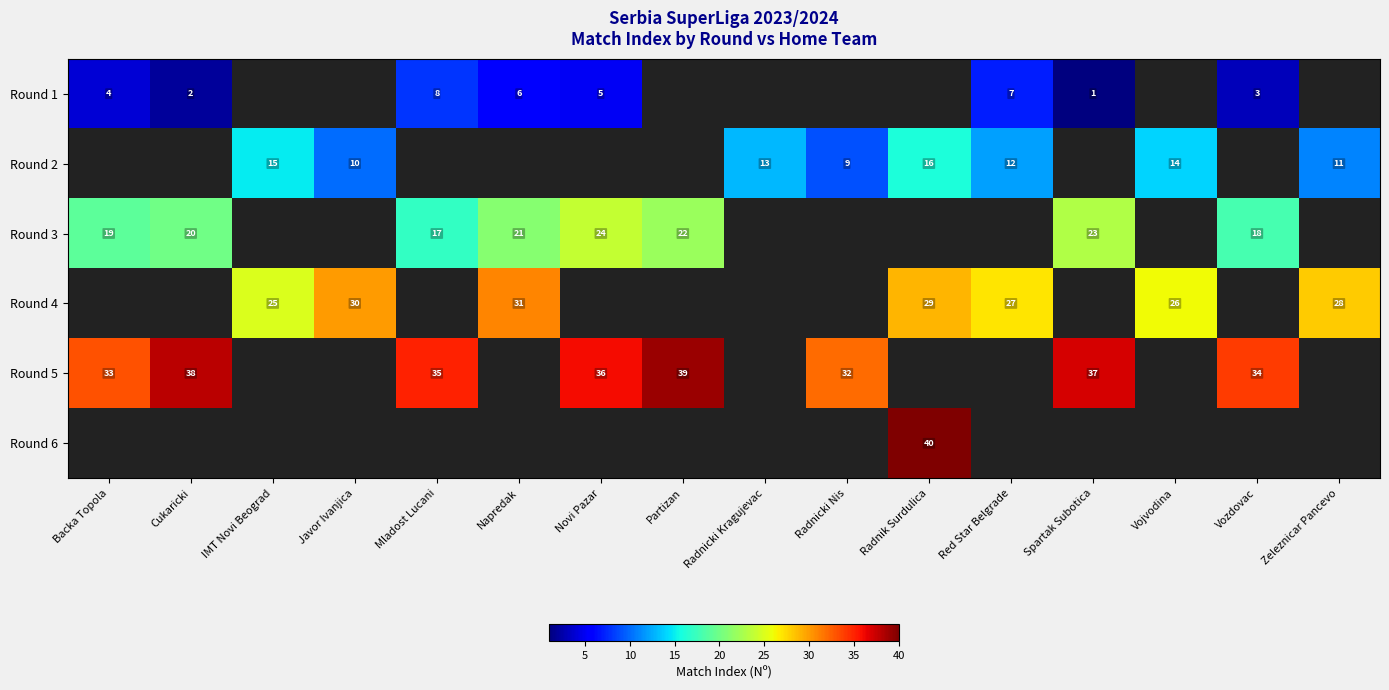

At how many categories does at least one series exceed 18?

15